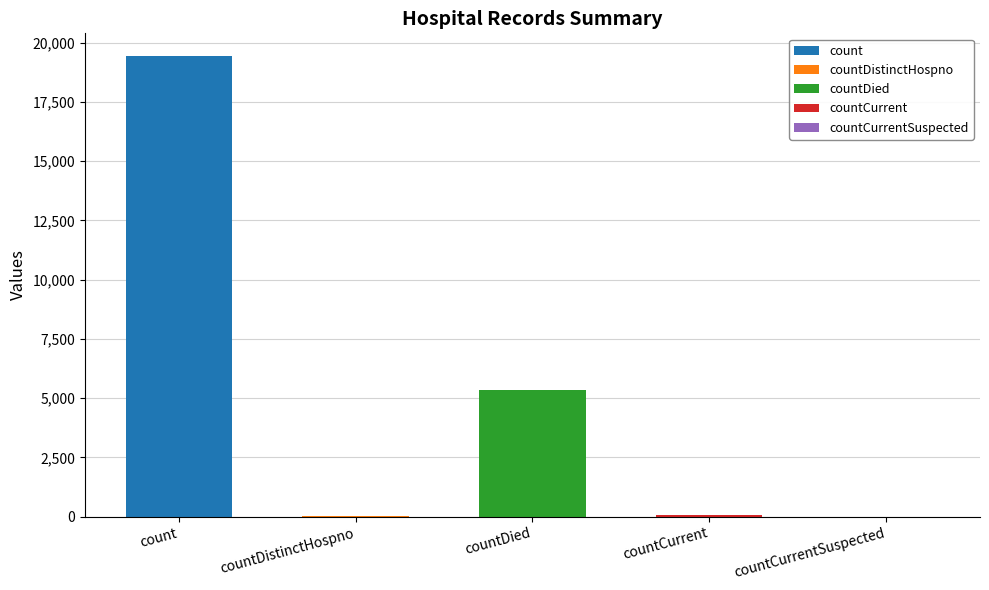

Does the chart contain any negative values?

No